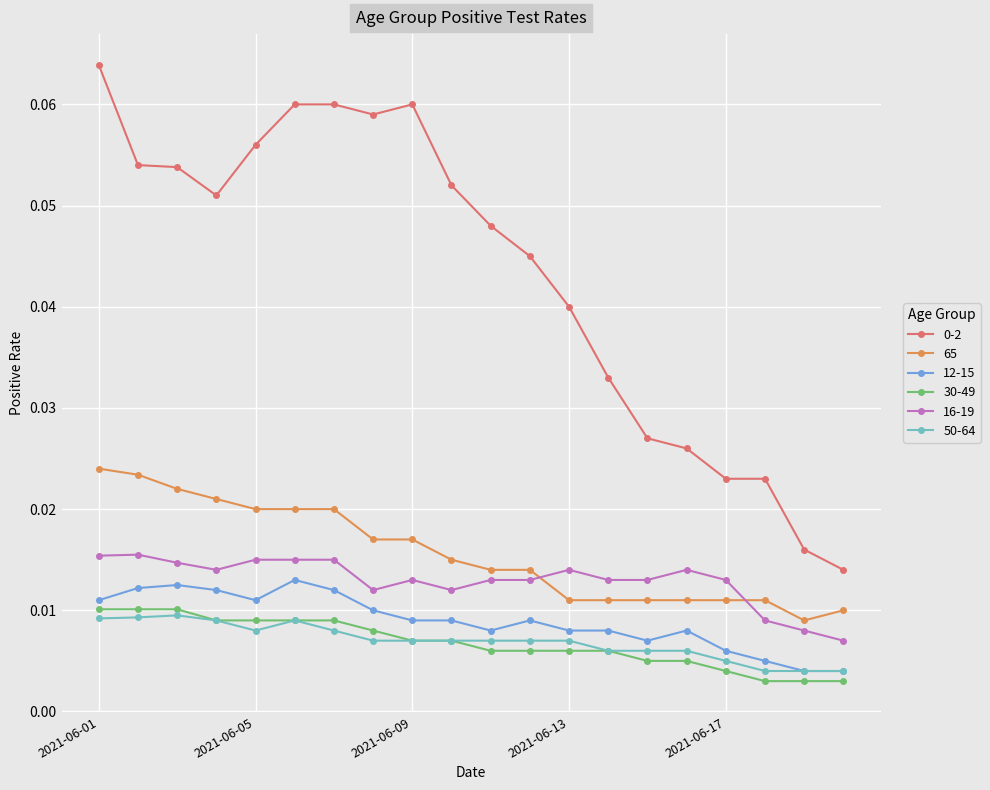

At how many categories does at least one series exceed 0?

20